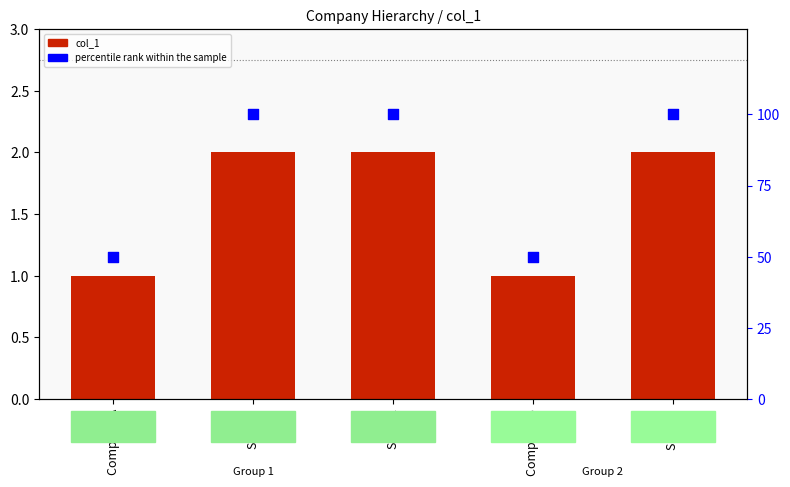

Which series has the largest total across all categories?

percentile rank within the sample